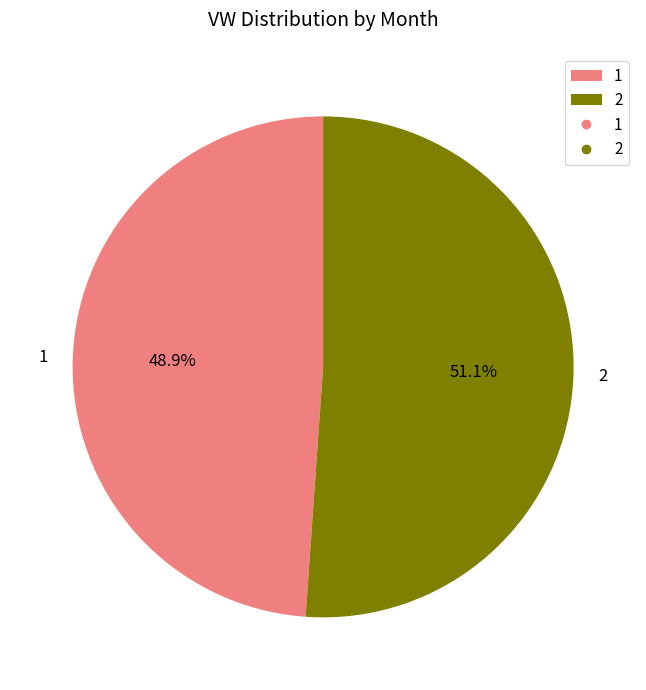

Which slice is the smallest?

1